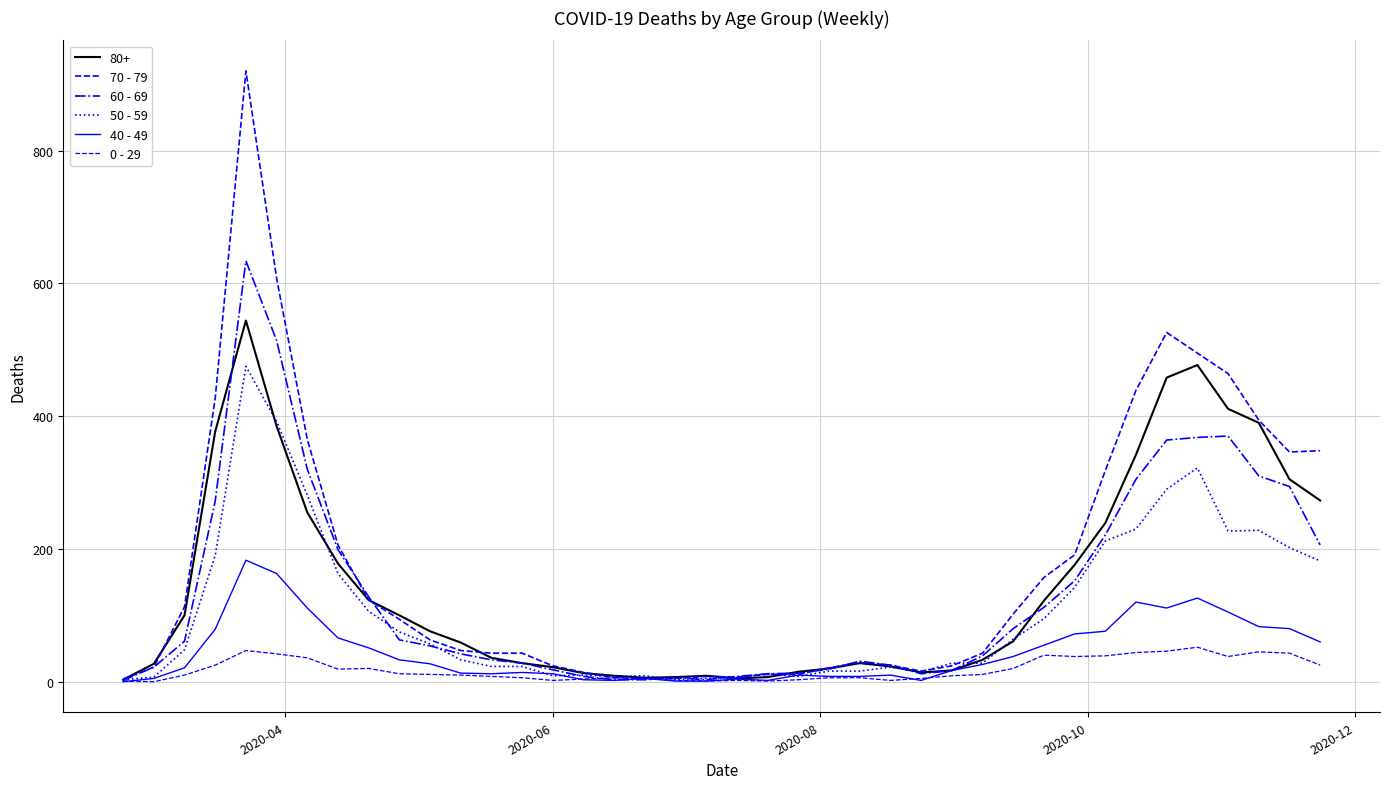

True or false: 60 - 69 and 70 - 79 intersect in this chart.

True